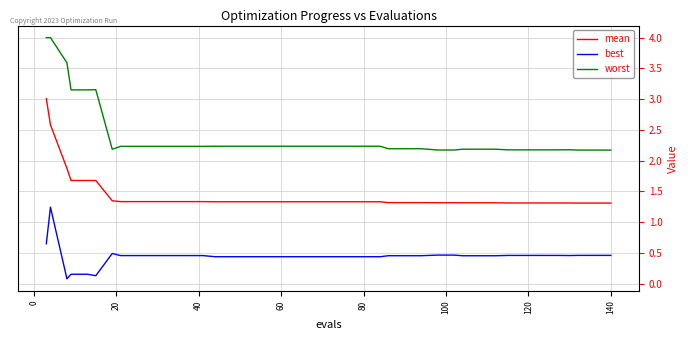

Rank the series by their maximum value, from highest to lowest.

worst, mean, best